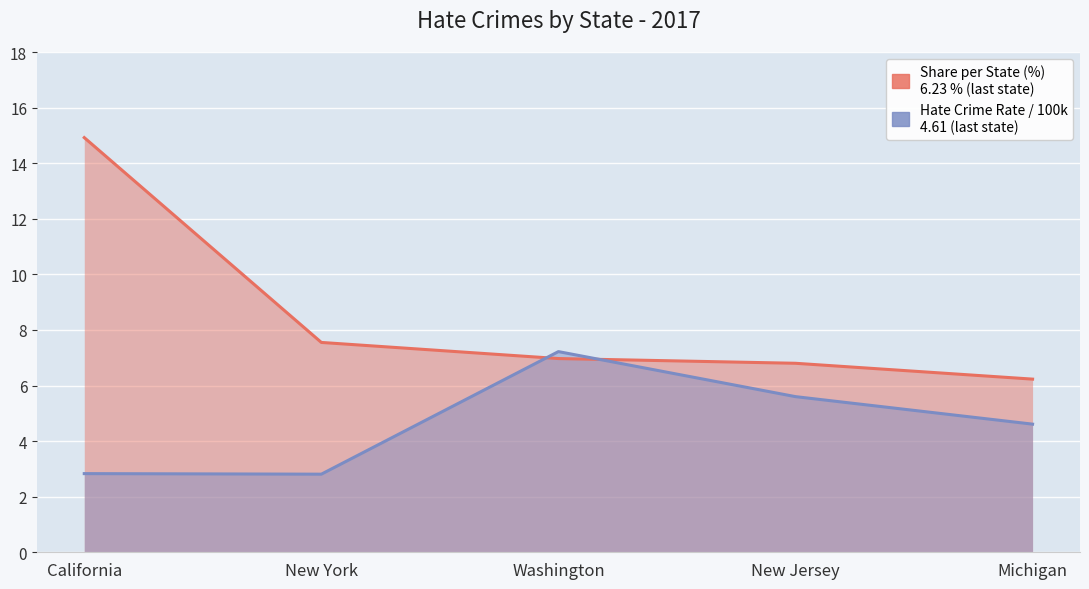

Is the value of Share per State (%) at New Jersey greater than the value of Hate Crime Rate per 100,000 Population at New Jersey?

Yes